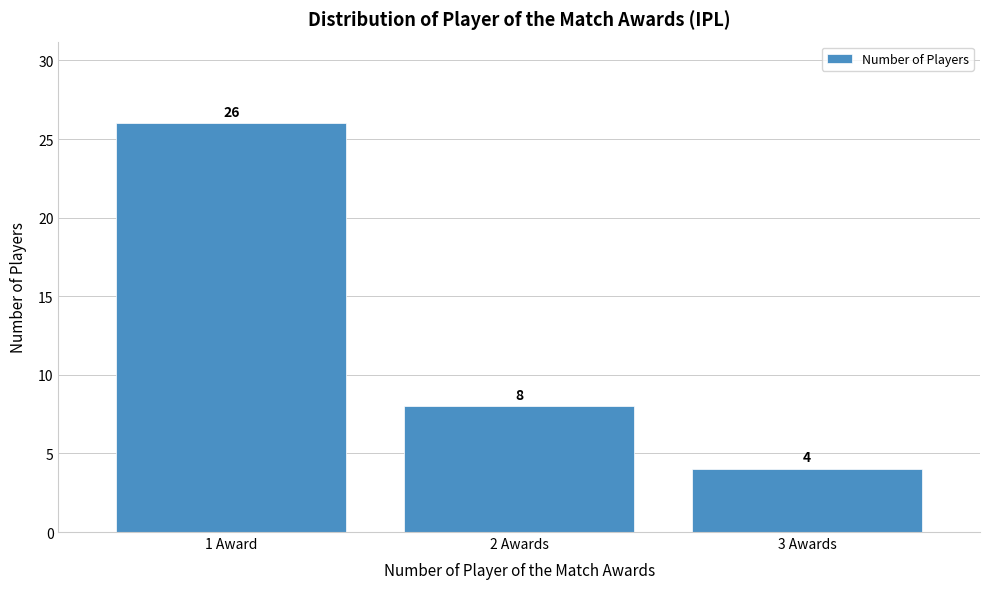

Reading right to left, transcribe all the data shown in this chart.

3 Awards=4	2 Awards=8	1 Award=26